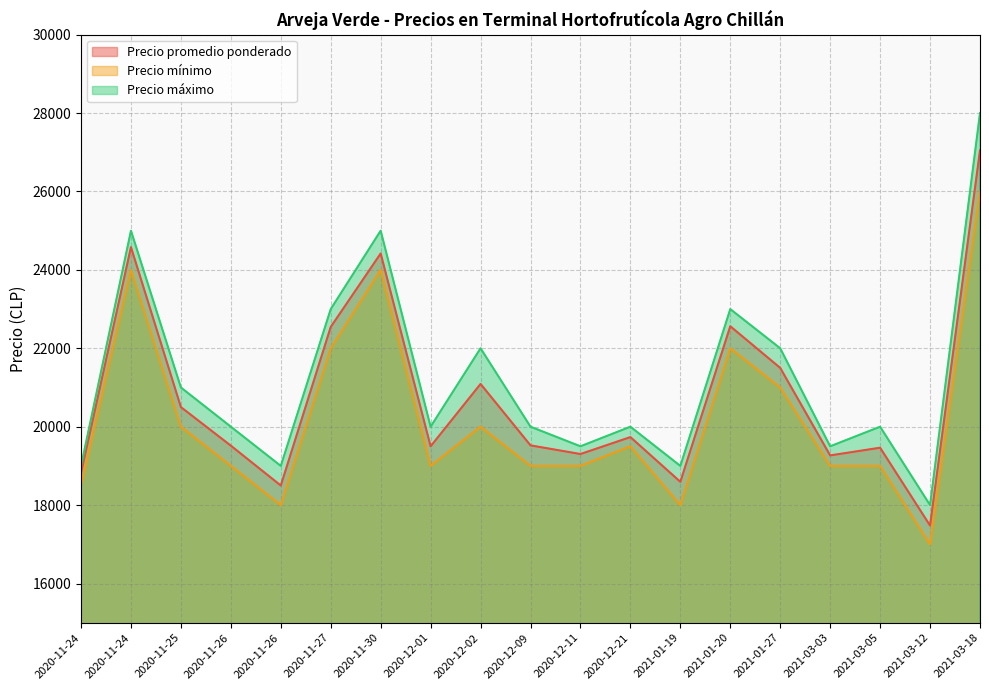

What is the spread (max minus min) of values at 2021-03-05?

1000